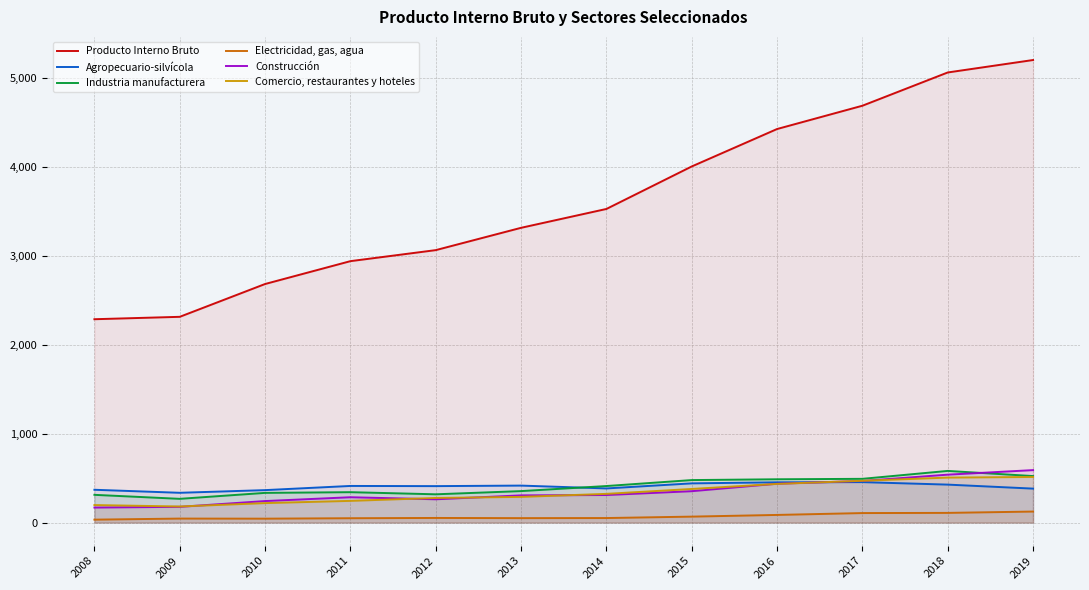

True or false: Industria manufacturera and Electricidad, gas, agua cross at least once.

False